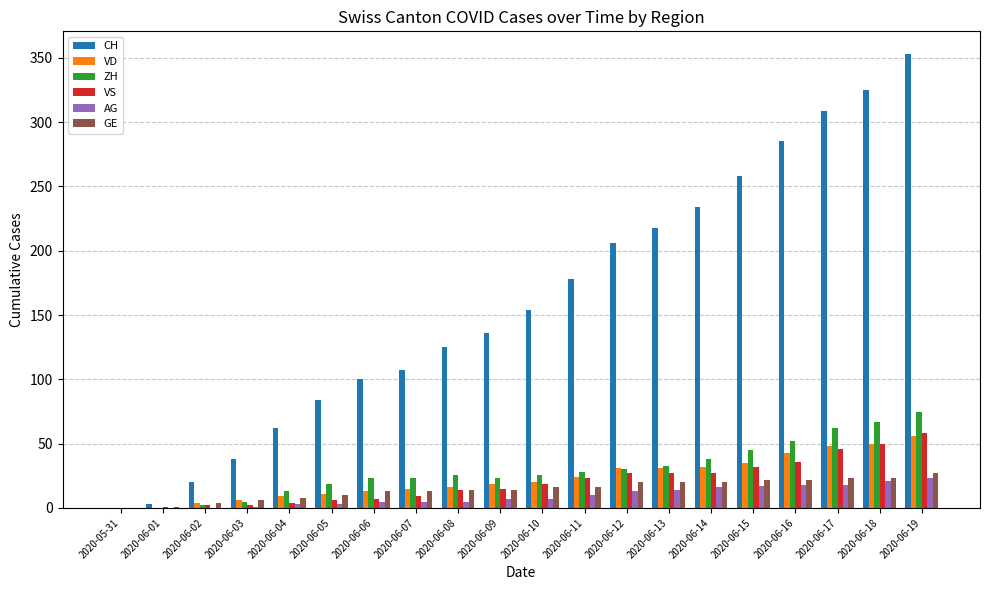

What is the sum of all CH values?

3195